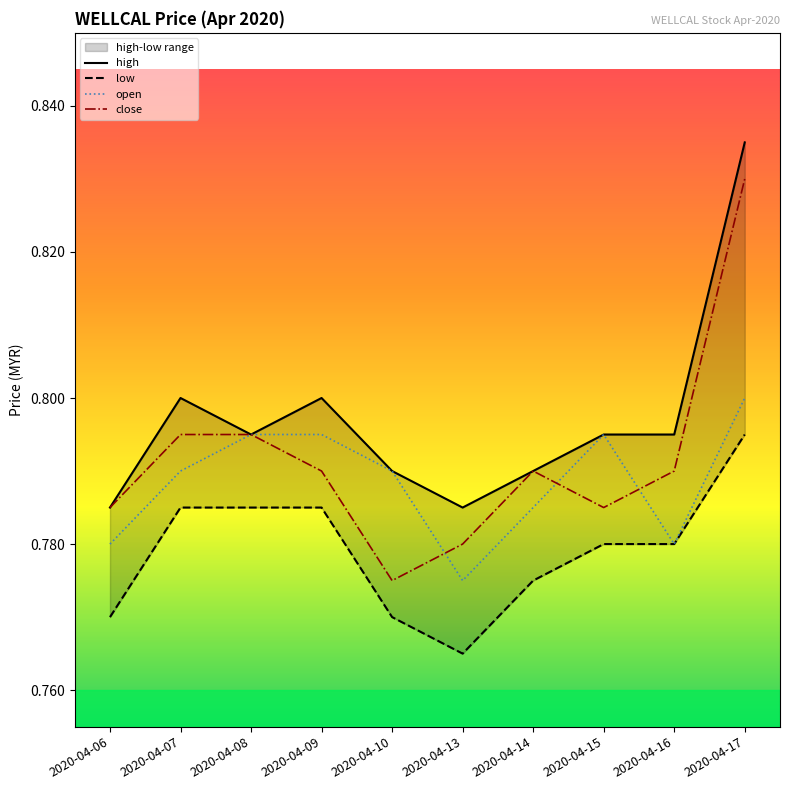

What is the average value of the close series?

0.8